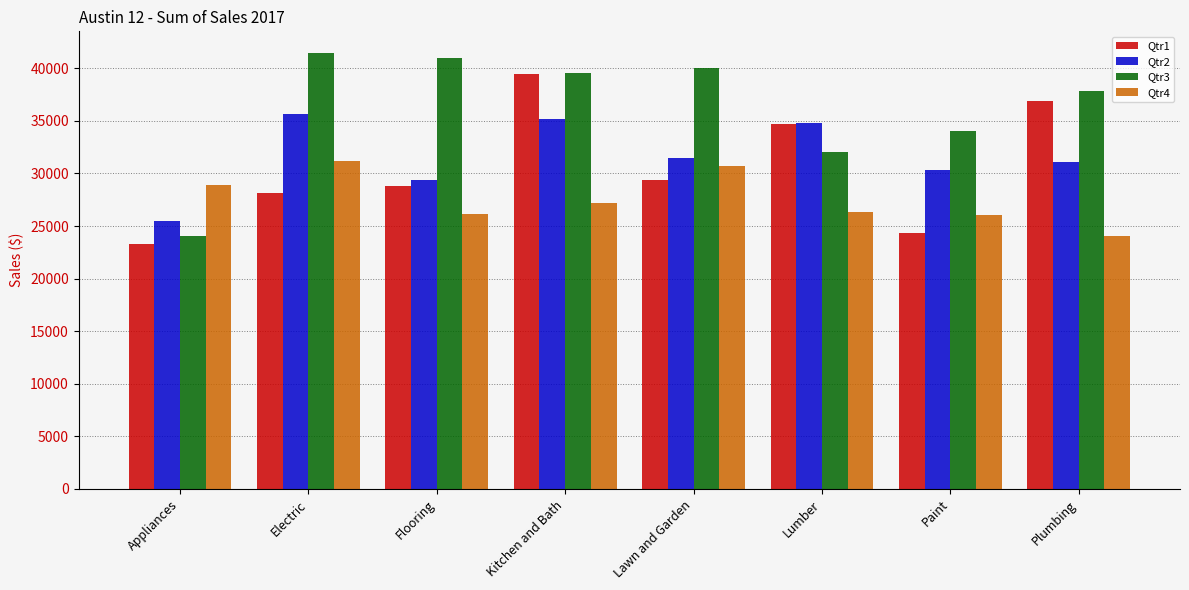

How many values in the Qtr3 series exceed 39557?

4